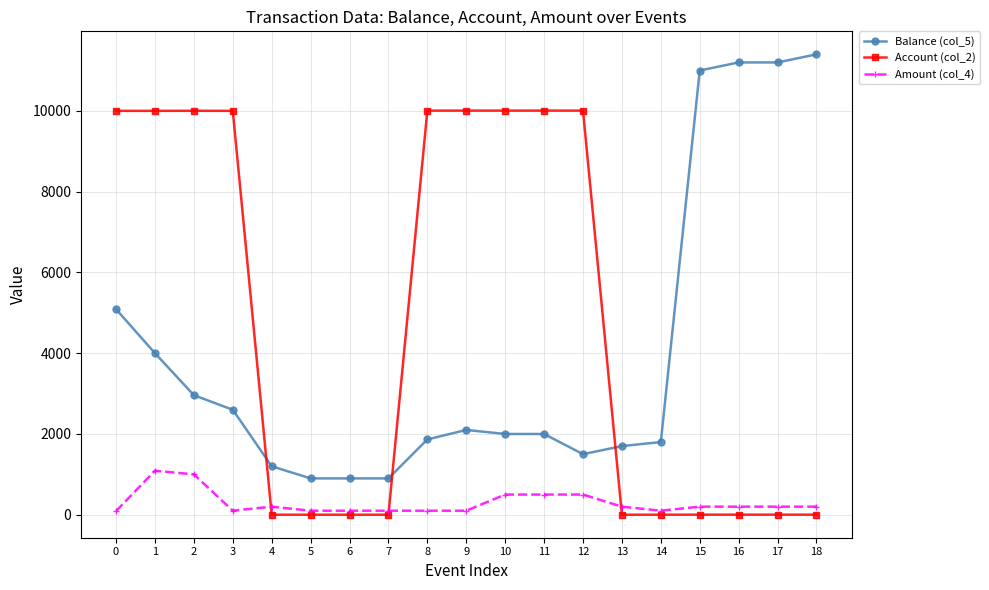

Rank the series by their average value, from highest to lowest.

Account (col_2), Balance (col_5), Amount (col_4)